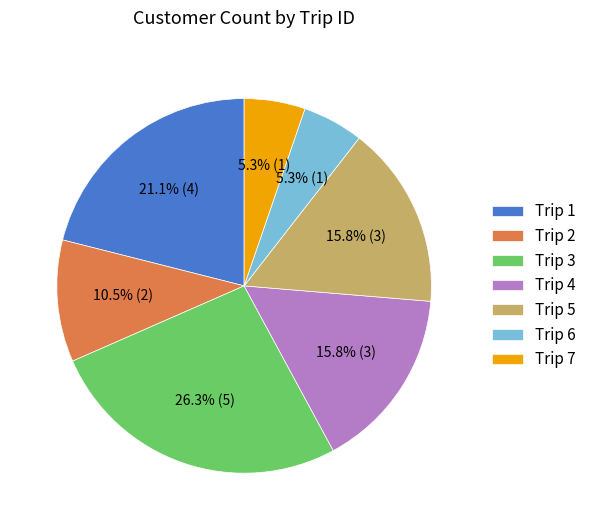

What is the total percentage of Trip 2 and Trip 4?

26.3%